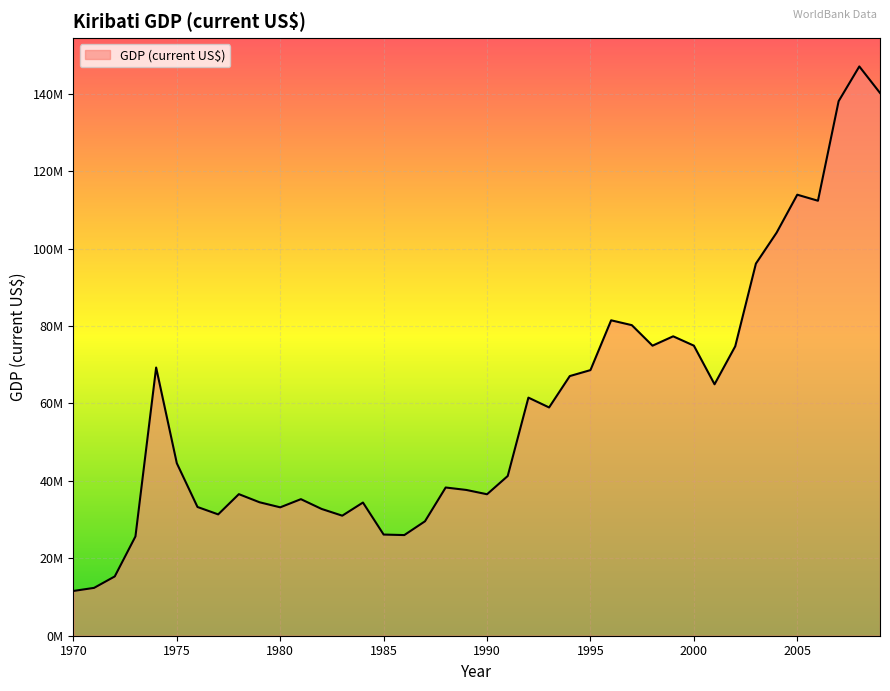

Does the chart have visible grid lines?

Yes